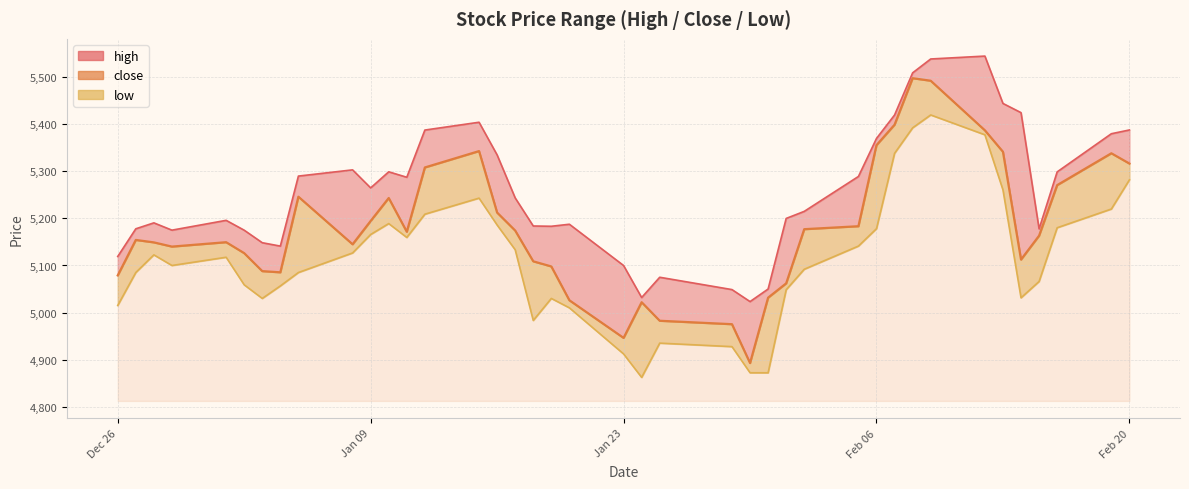

Is it true that the value at 12 is 2177.1?

False